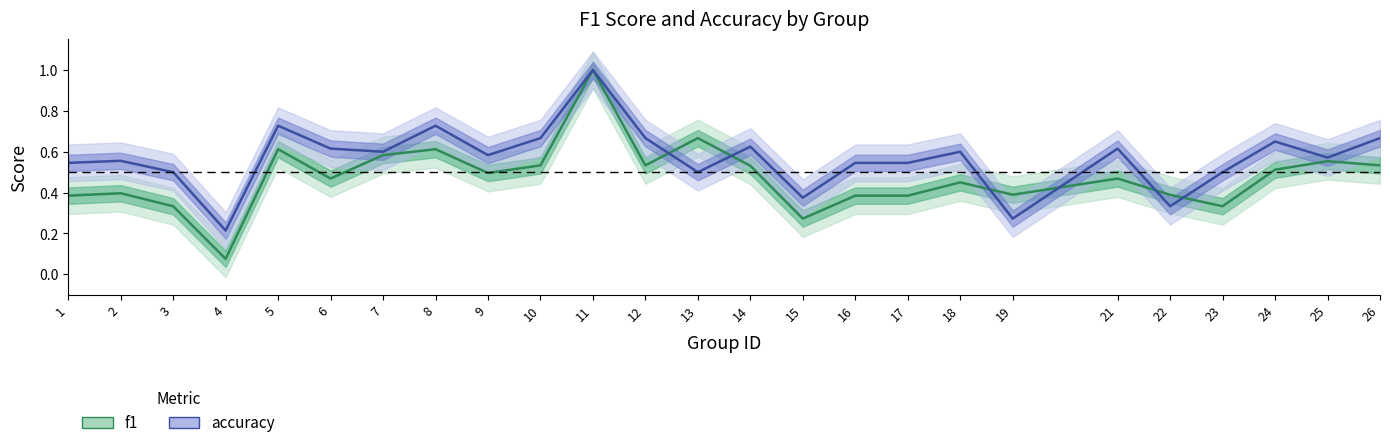

How many intersections are there between f1 and accuracy?

6